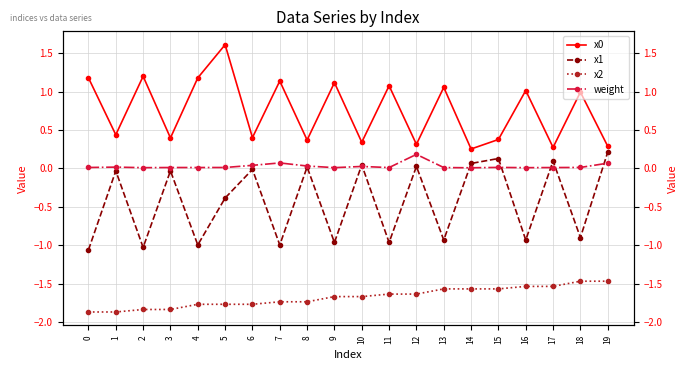

What are all the series names shown in the legend?

x0, x1, x2, weight